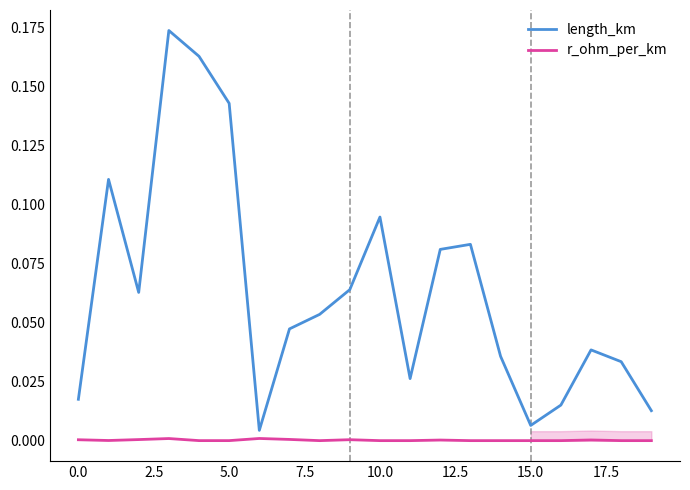

At how many categories does at least one series exceed 0?

20